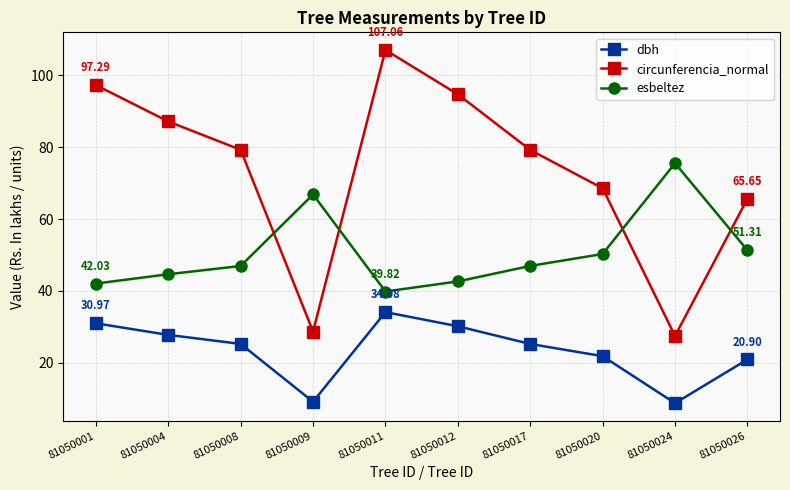

List the series in order of their peak value, lowest first.

dbh, esbeltez, circunferencia_normal